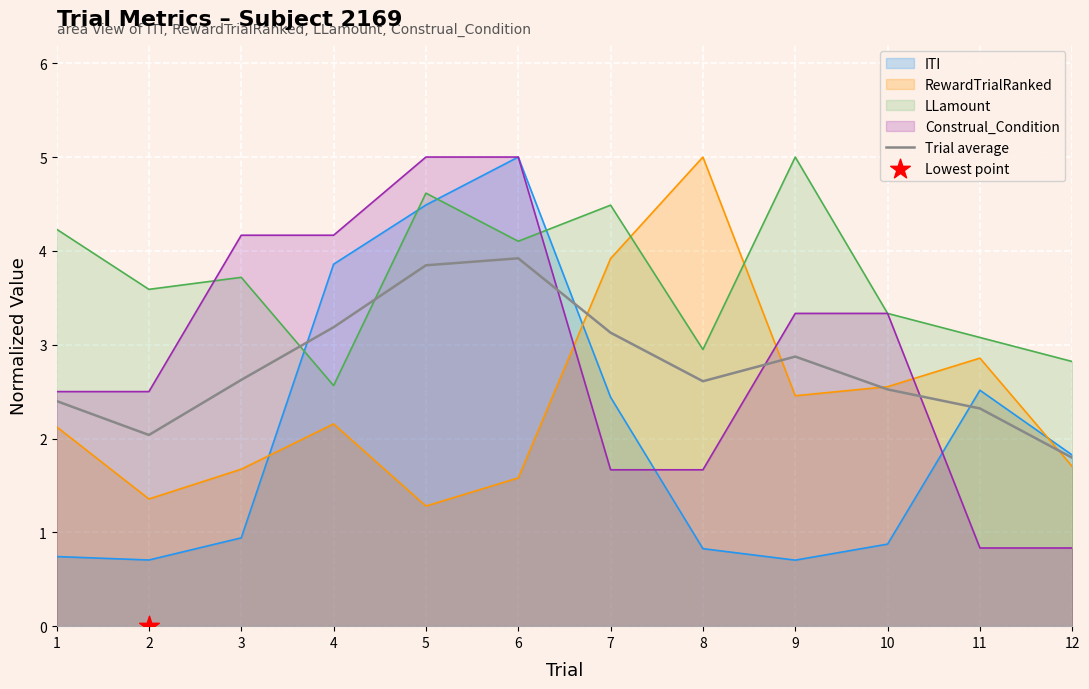

Is the value of ITI at 2 greater than the value of Construal_Condition at 4?

No